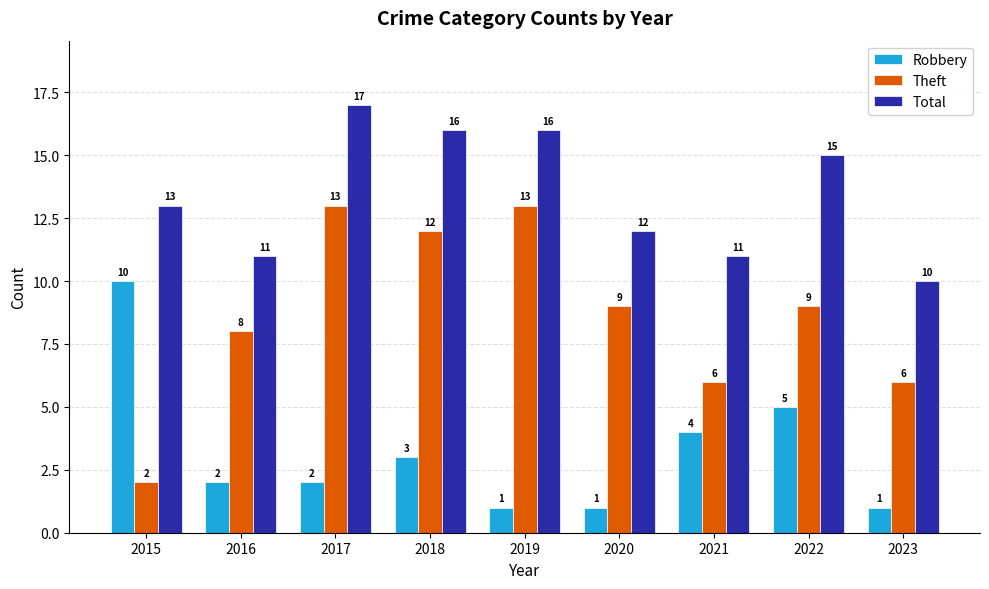

Rank the series at 2017 from lowest to highest value.

Robbery, Theft, Total